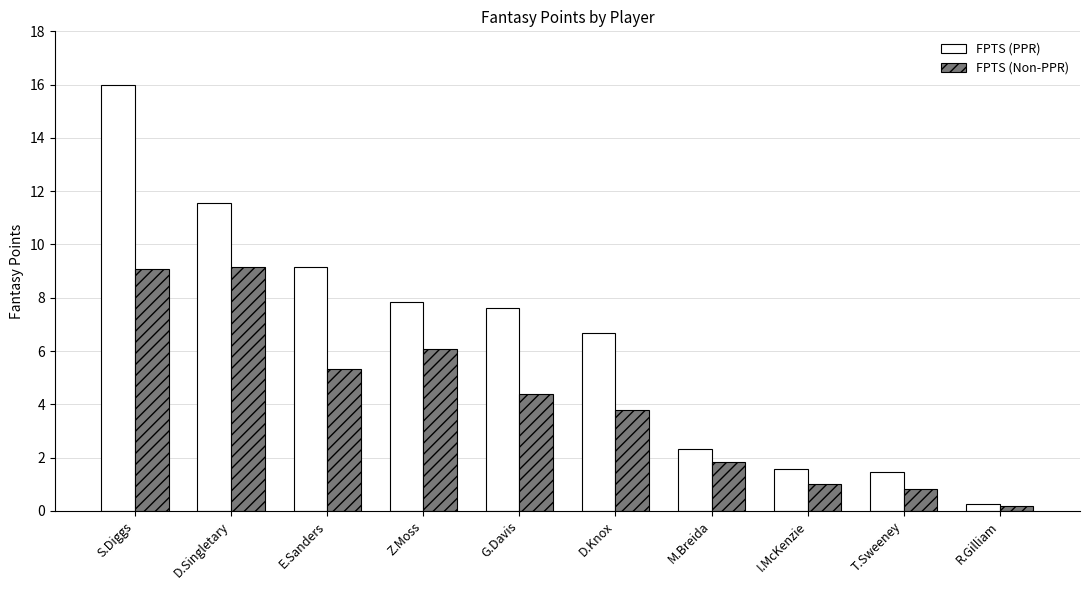

How many categories are shown in the chart?

10